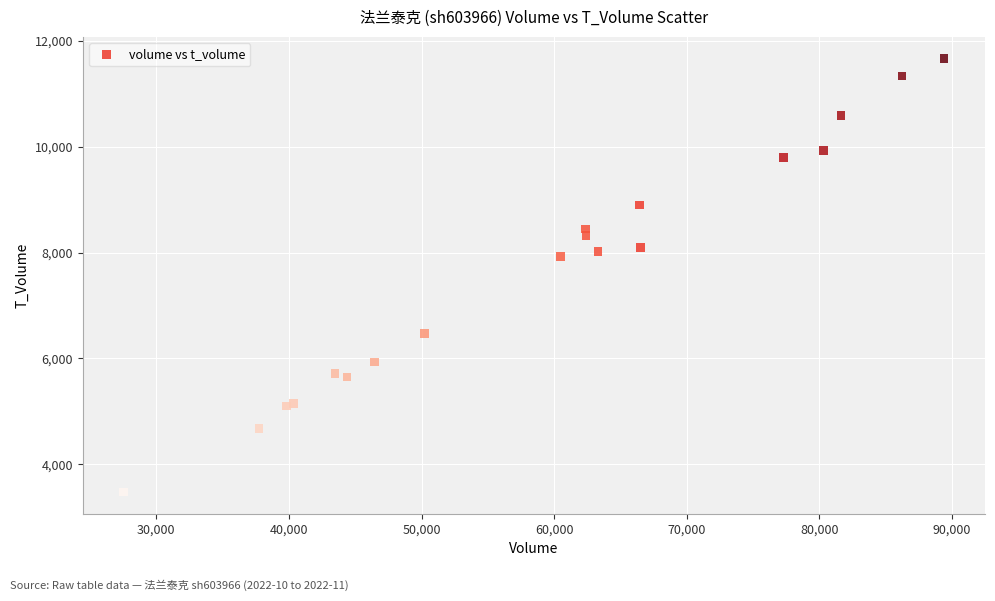

What Y value in the scatter plot is closest to 7574?

7925